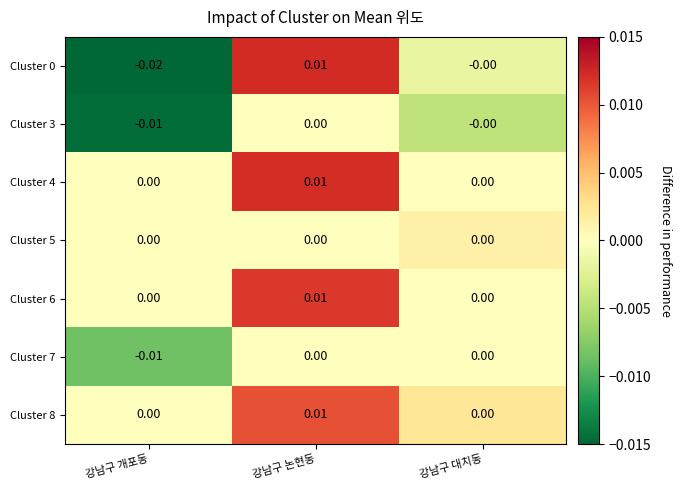

Which category has the highest value across all series?

강남구 논현동